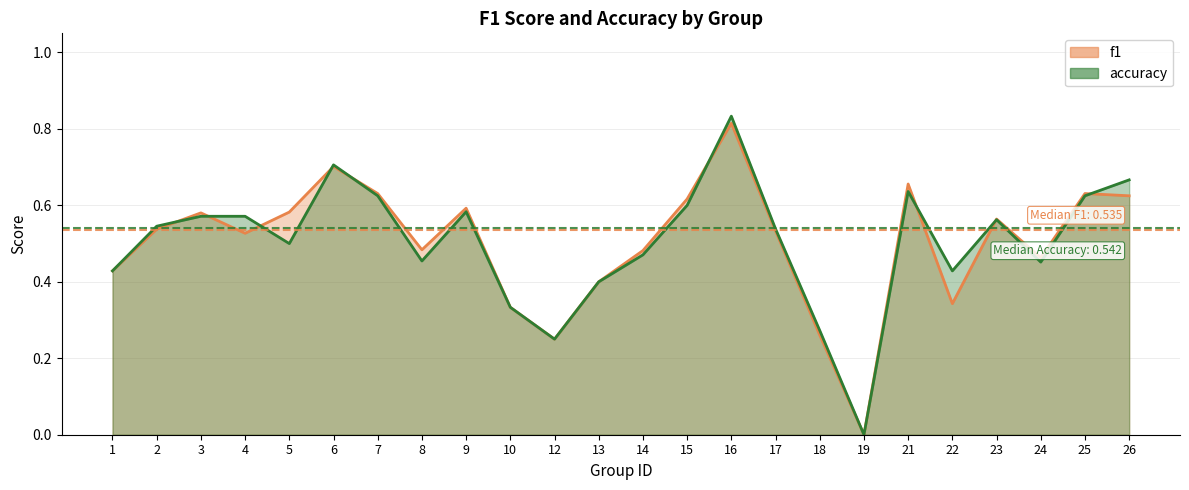

In accuracy, how many points are higher than both neighbors (excluding endpoints)?

5